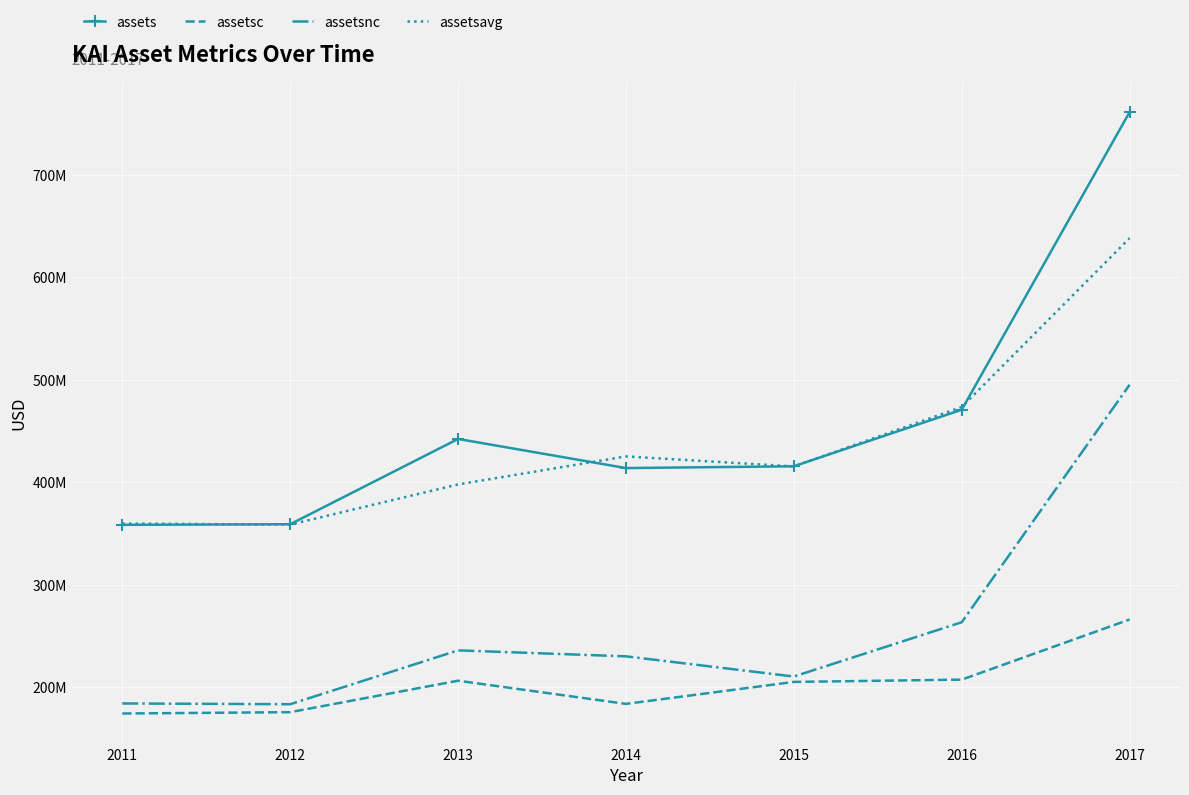

What is the difference between the maximum and second lowest values in the assets series?

402146000